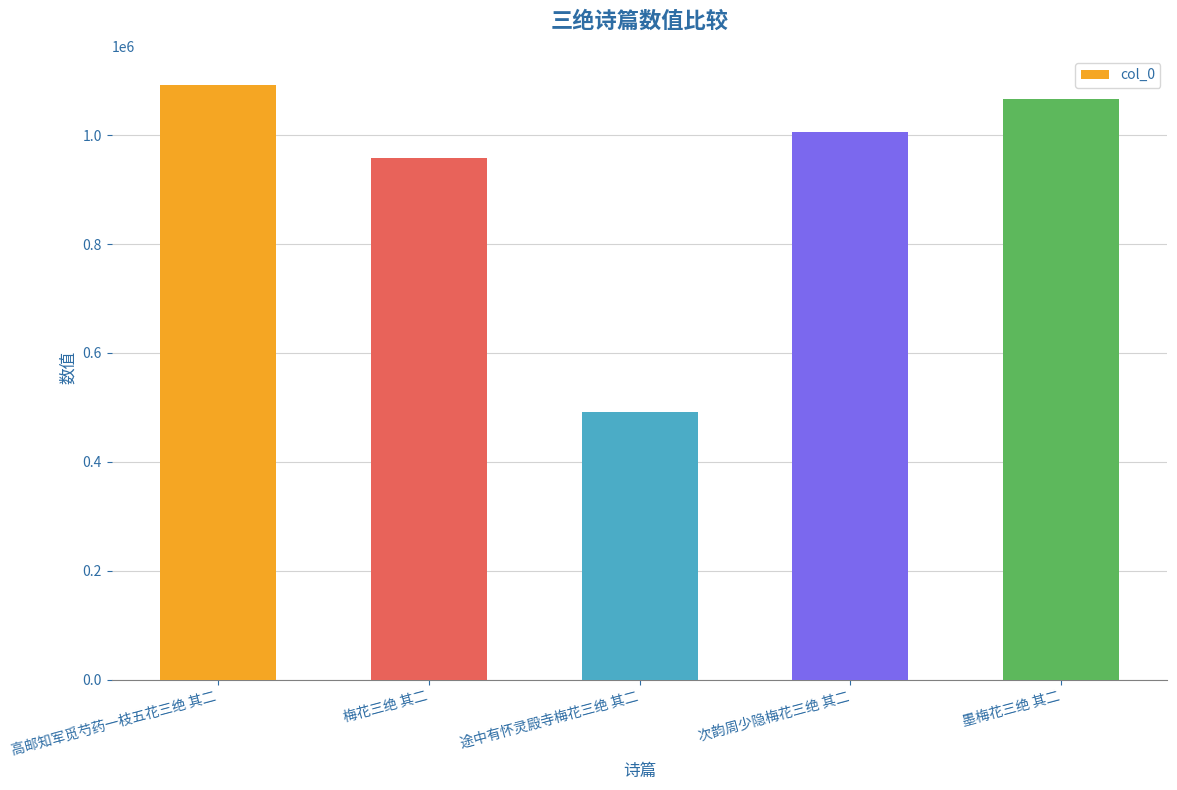

Does the chart contain any negative values?

No